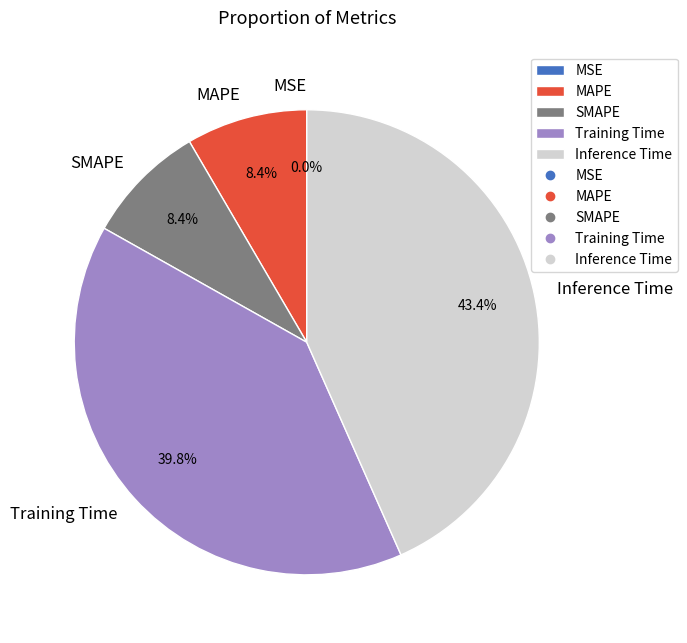

Is MAPE the majority of the pie?

No